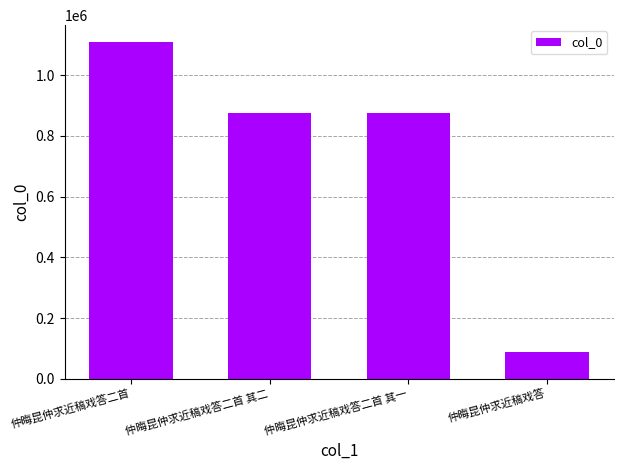

What is the ratio of the value at 仲晦昆仲求近稿戏答二首 其一 to the value at 仲晦昆仲求近稿戏答二首?

0.8